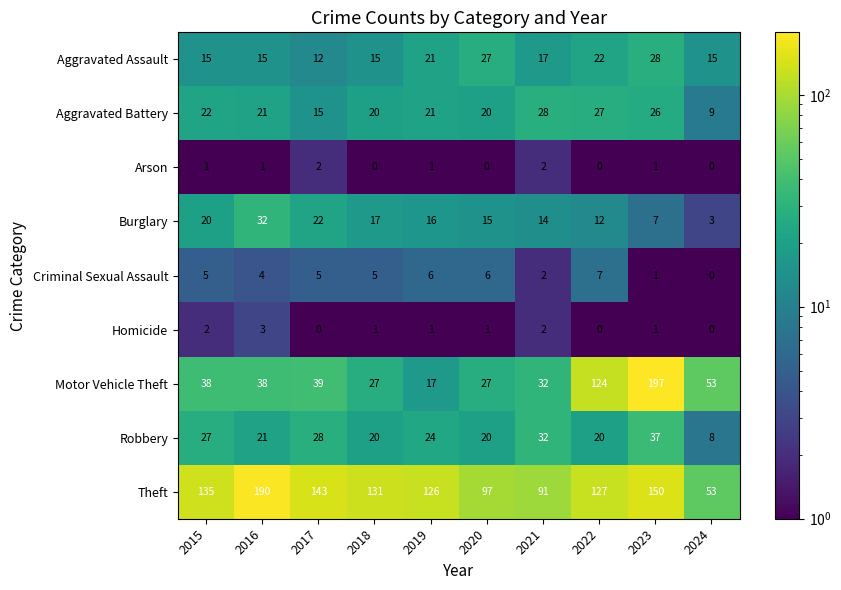

Which category has the lowest value in the Aggravated Assault series?

2017